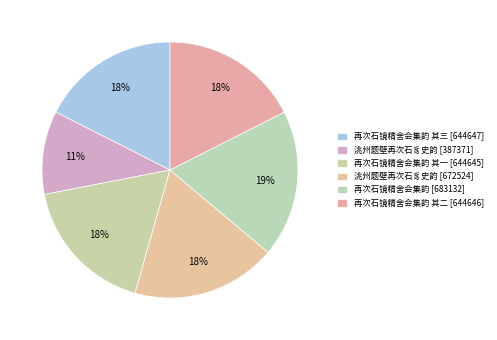

How many segments does this pie chart have?

6